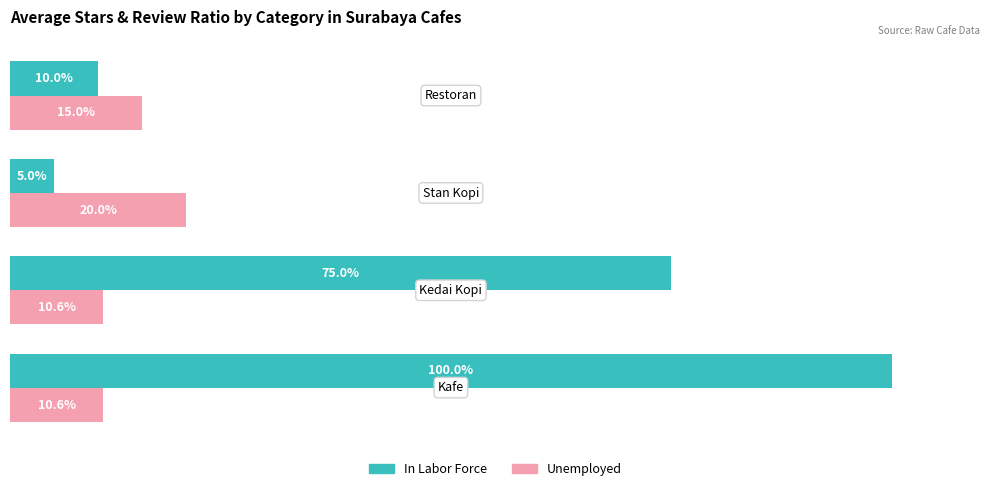

Which series has the largest range (max minus min)?

In Labor Force